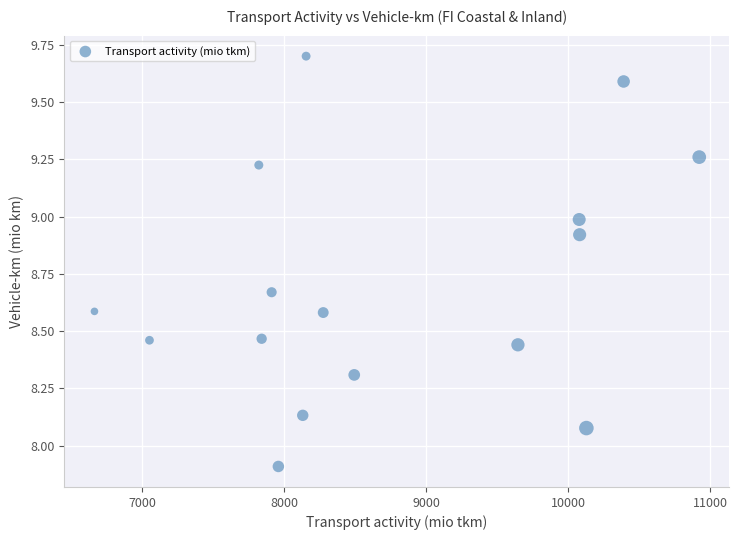

What is the range of X values (max minus min)?

4261.0